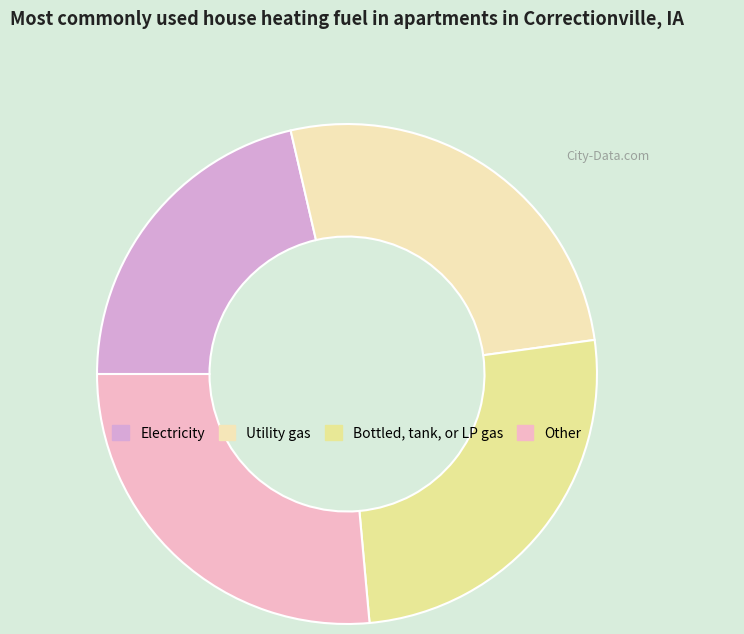

Count the number of slices in the pie.

4